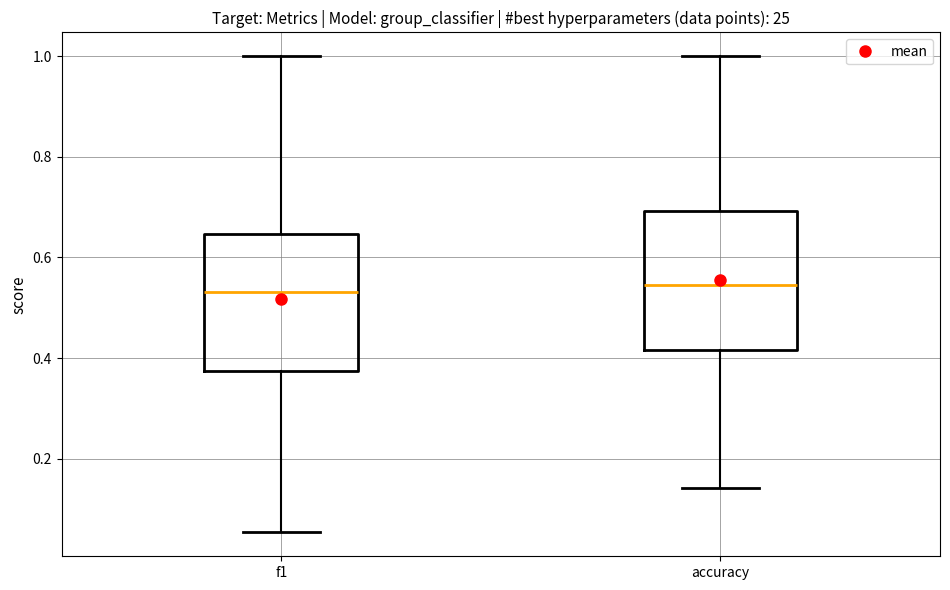

Reading left to right, read every box against the y-axis: the position of its median line, the range the box covers, and the ends of its whiskers. The values are not printed on the chart, so give them approximately, as read against the axis.

f1: median 0.54, box 0.38 to 0.64, whiskers 0.06 to 1.00
accuracy: median 0.54, box 0.42 to 0.70, whiskers 0.14 to 1.00